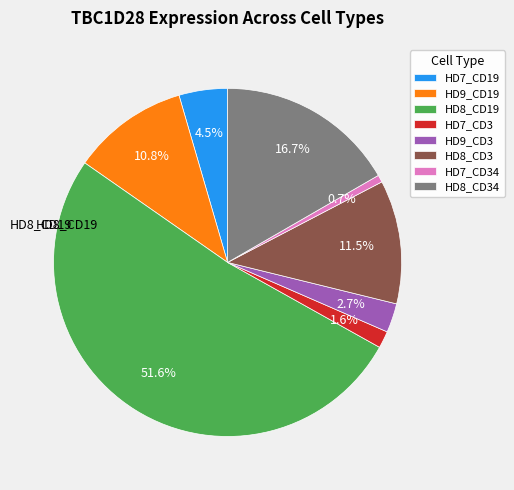

Count the number of slices in the pie.

8